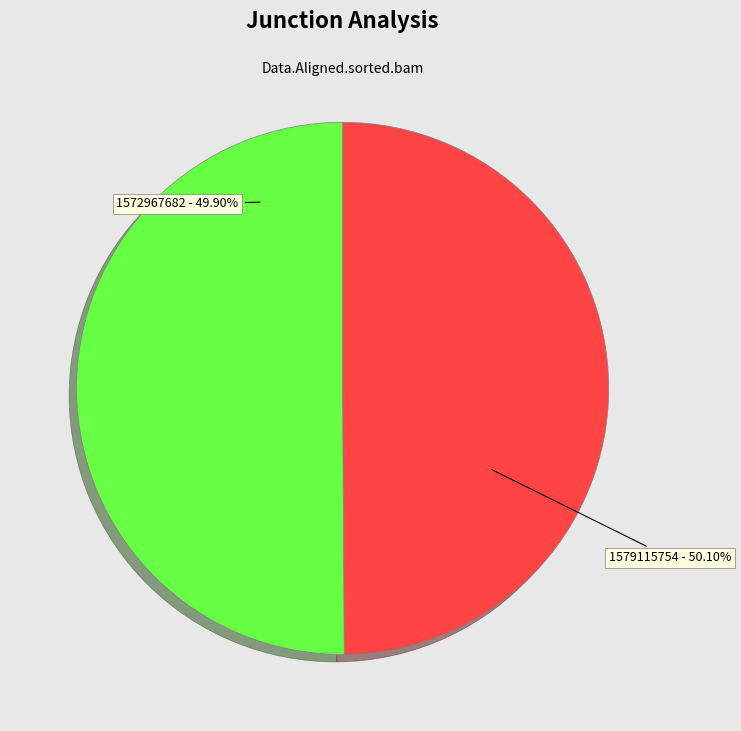

What is the smallest slice in the pie chart?

1572967682